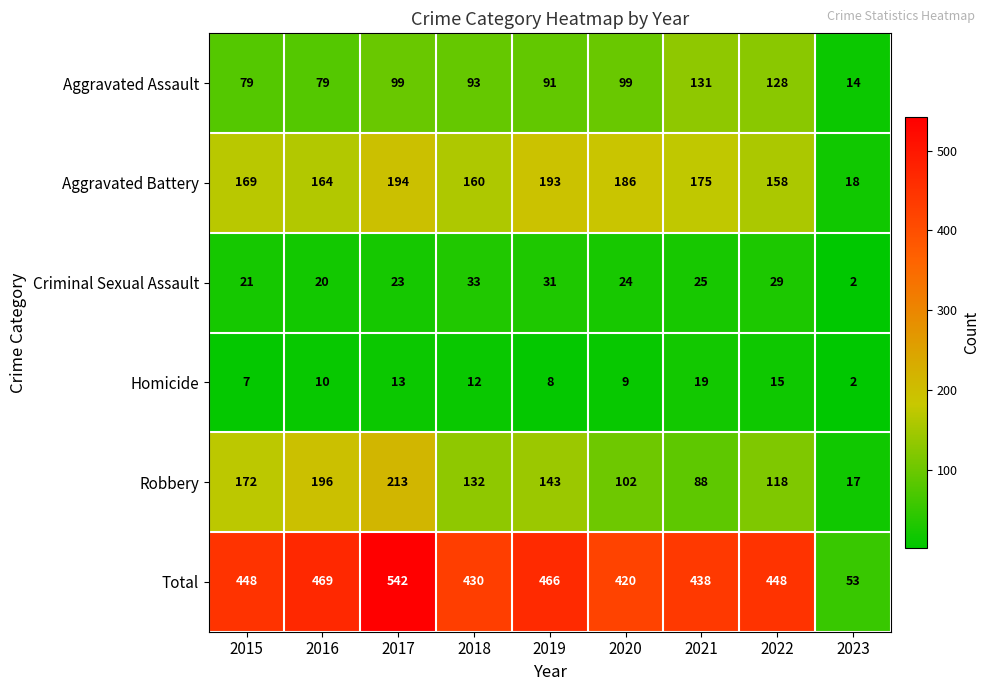

What is the difference between the second highest and minimum values in the Robbery series?

179